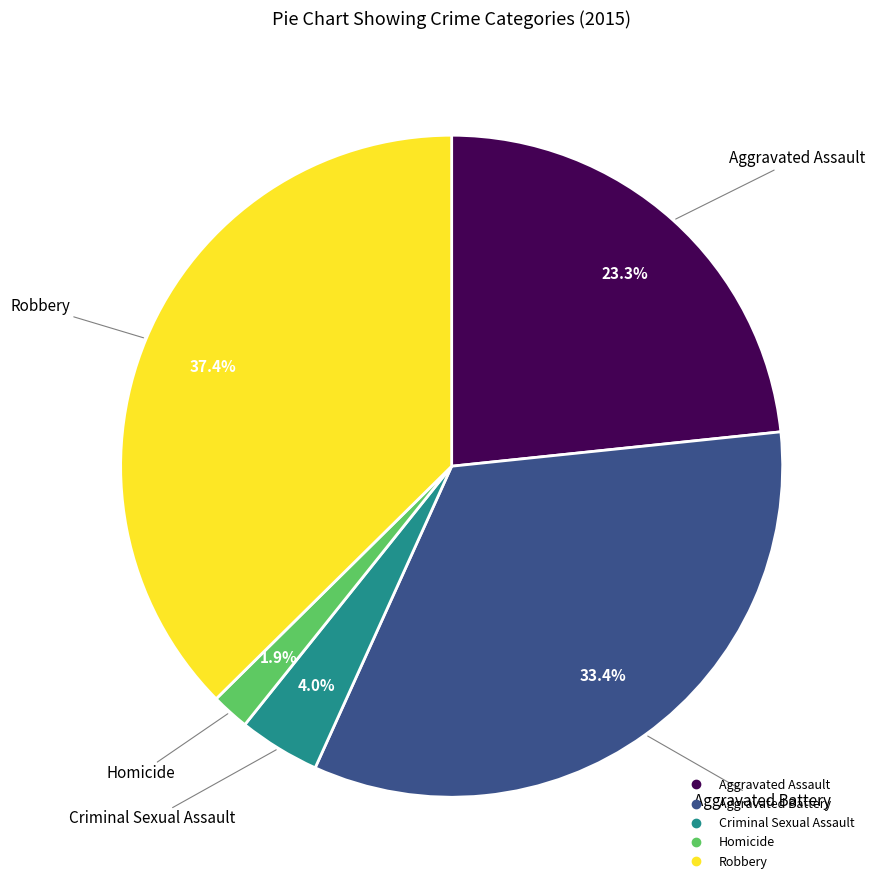

How many segments does this pie chart have?

5